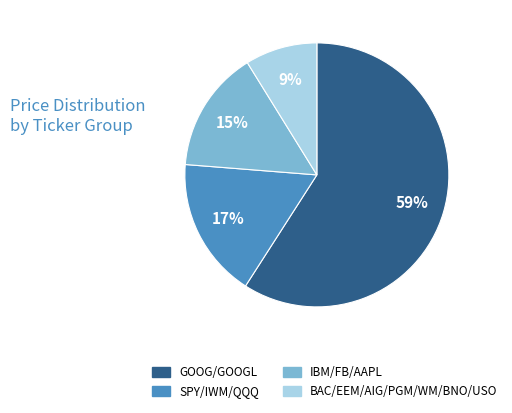

Is it true that IBM/FB/AAPL is 15% of the pie?

True